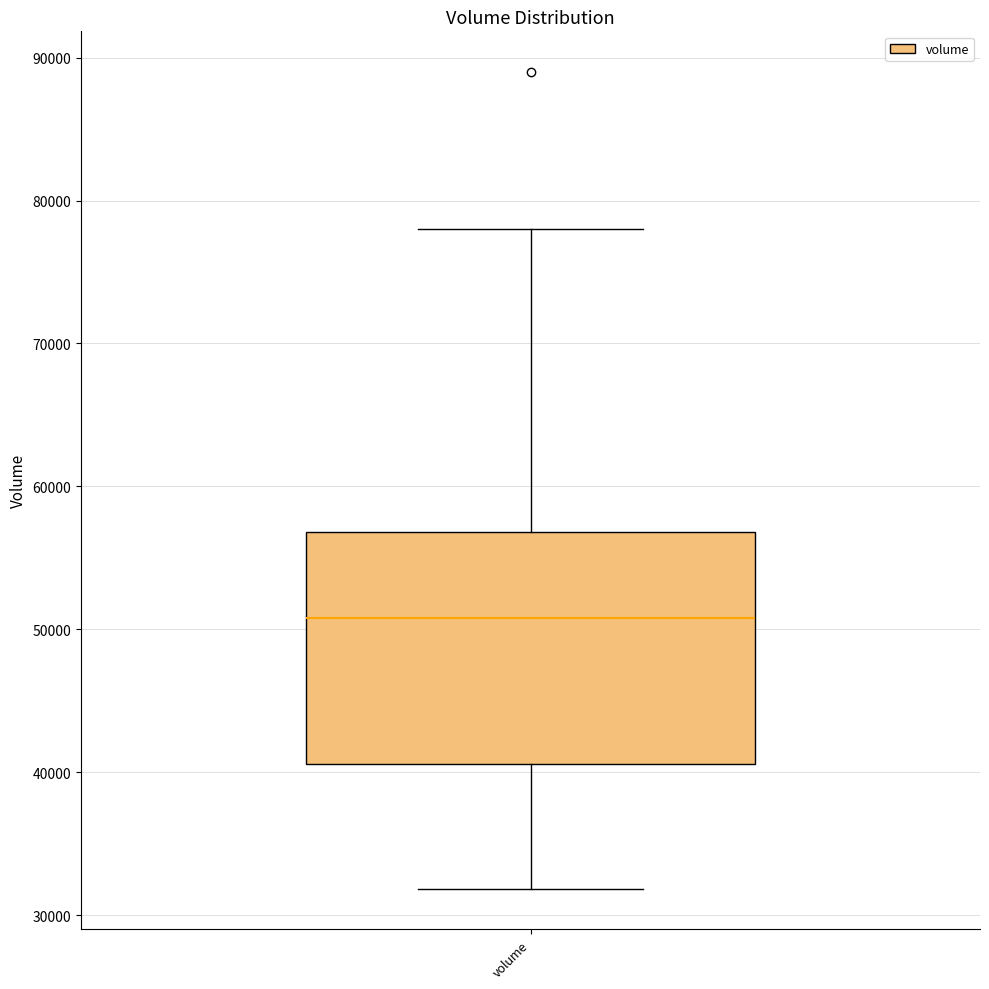

Read this box plot against the y-axis: the position of the median line, the range covered by the box, and the ends of both whiskers. The values are not printed on the chart, so give them approximately, as read against the axis.

median 51000, box 41000 to 57000, whiskers 32000 to 78000